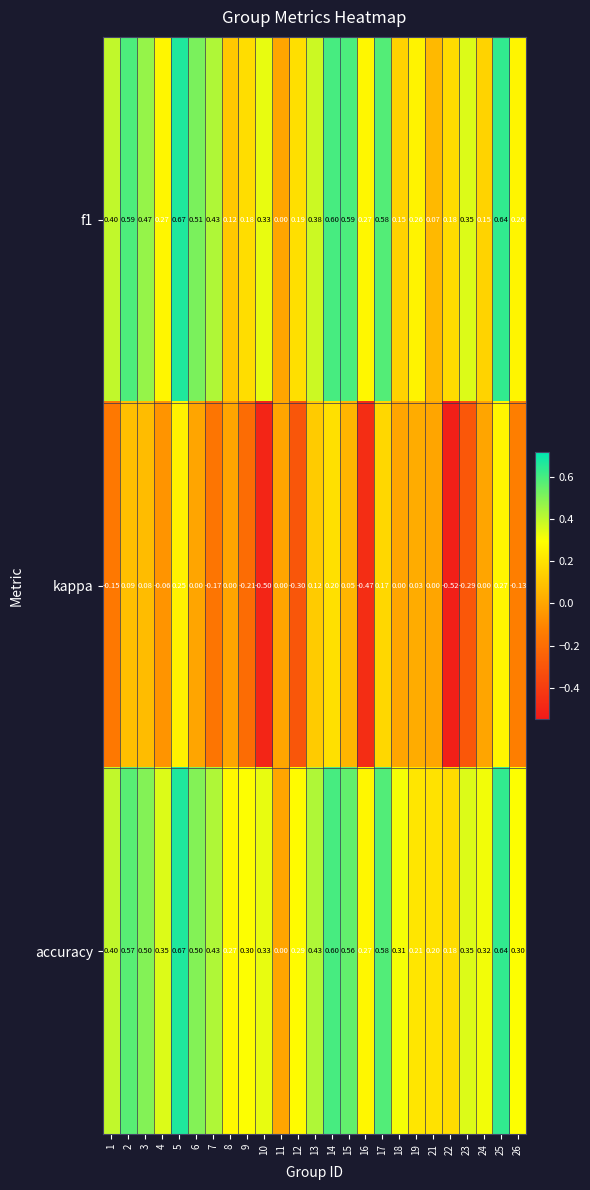

At which category does the chart reach its minimum across all series?

22